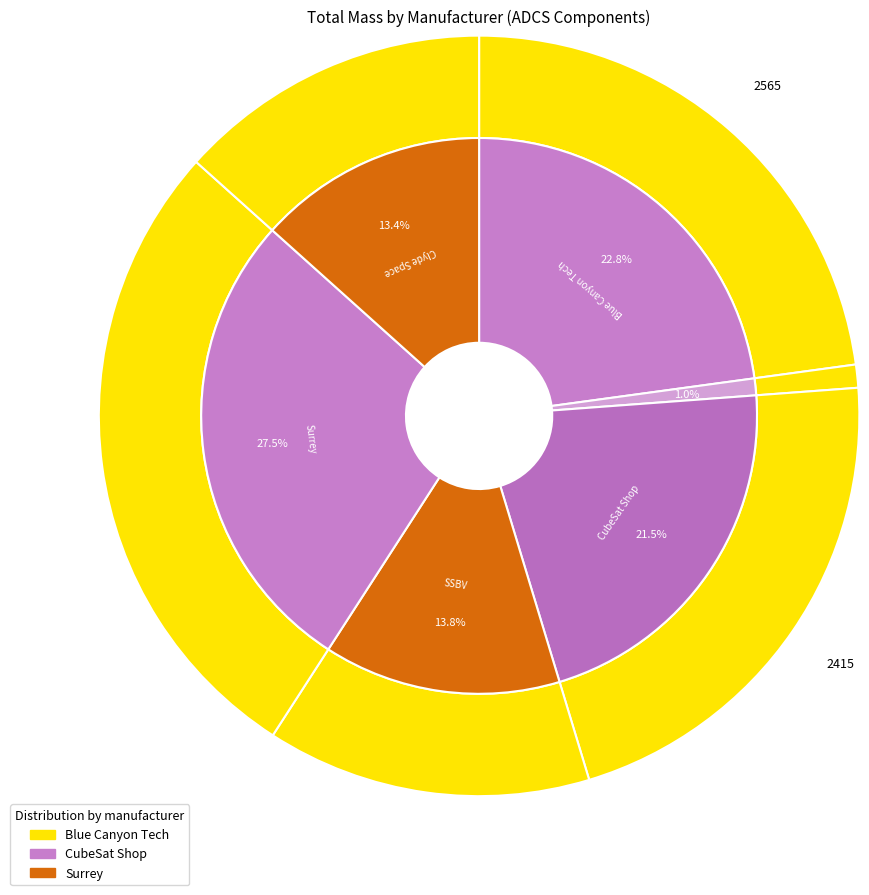

Rank the categories by value from lowest to highest.

Electronic Systems Laboratory, Clyde Space, SSBV, CubeSat Shop, Blue Canyon Tech, Surrey